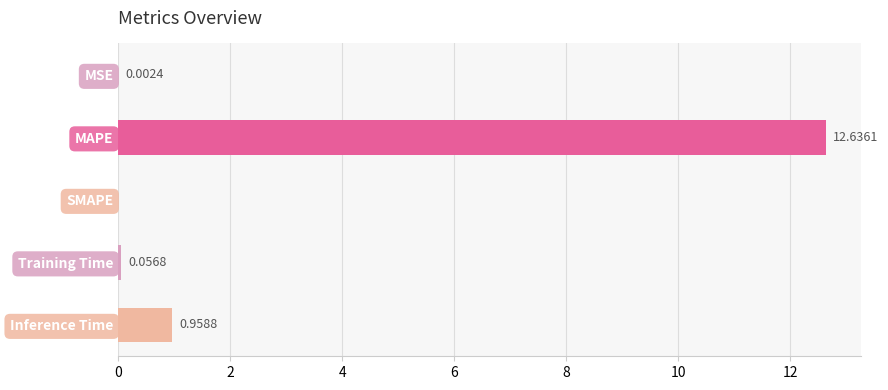

What is the sum of the values at MAPE and Training Time?

12.7